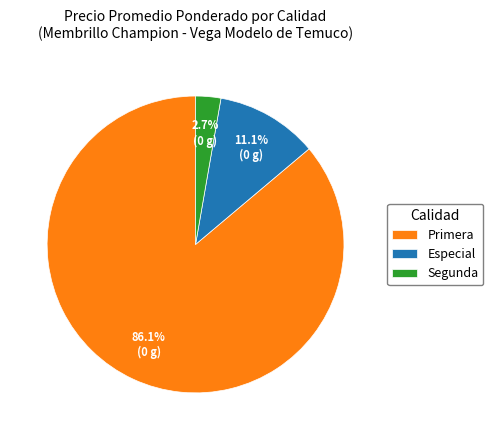

Is the sum of Segunda and Especial greater than half?

No